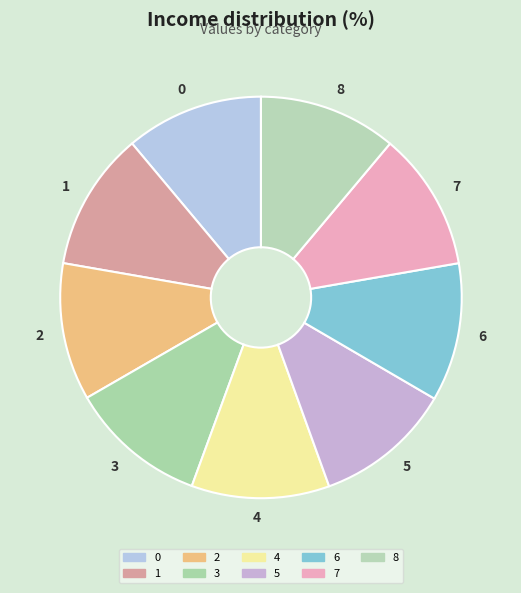

Is there any slice that represents more than half of the pie?

No